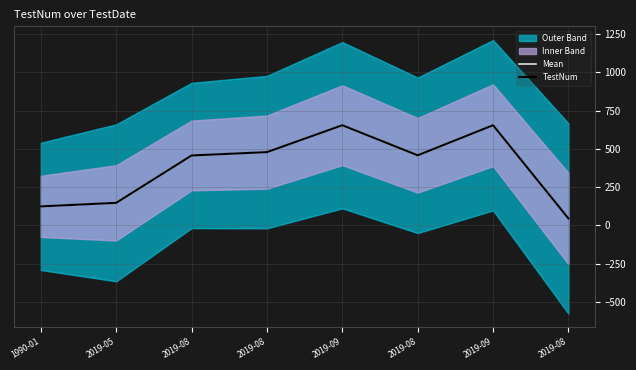

Reading left to right, list all the values displayed in this chart.

Mean: 1990-01=123.9	2019-05=147.0	2019-08=456.4	2019-08=478.3	2019-09=654.0	2019-08=457.5	2019-09=654.0	2019-08=45.0
TestNum: 1990-01=123.9	2019-05=147.0	2019-08=456.4	2019-08=478.3	2019-09=654.0	2019-08=457.5	2019-09=654.0	2019-08=45.0